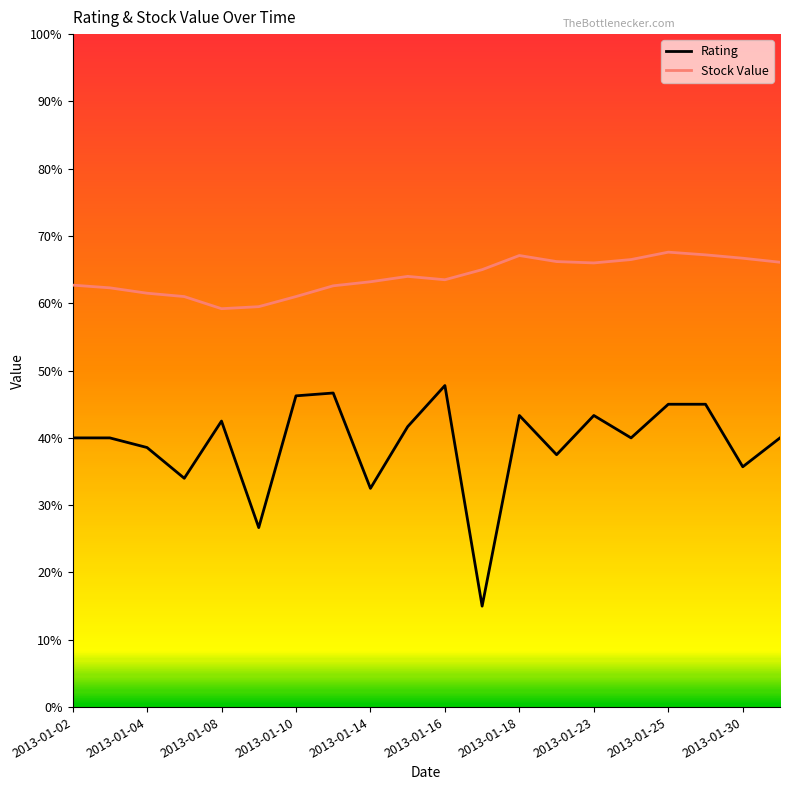

What are all the series names shown in the legend?

Rating, Stock Value